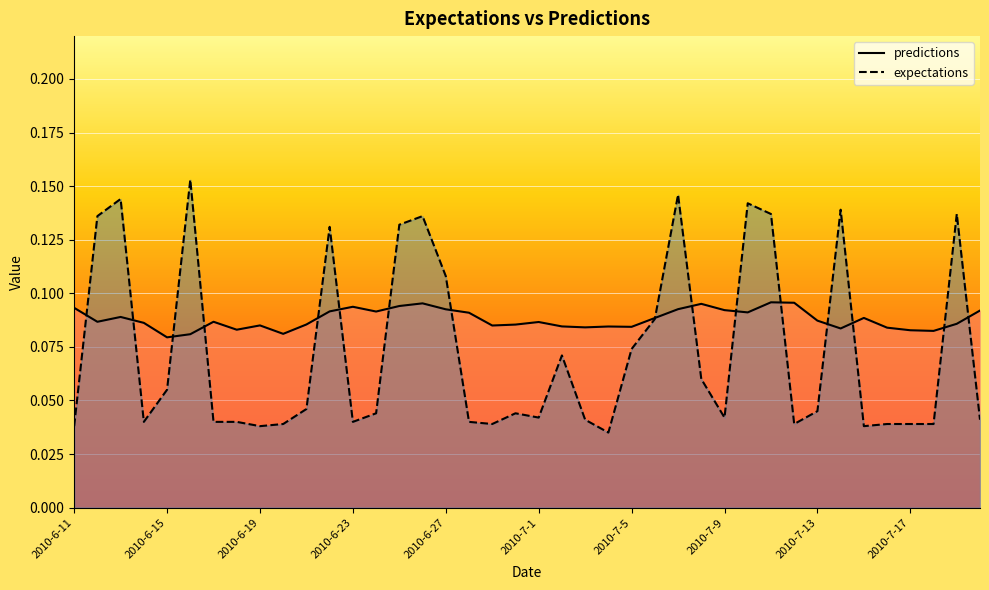

Between 2010-7-1 and 16, which is larger?

16